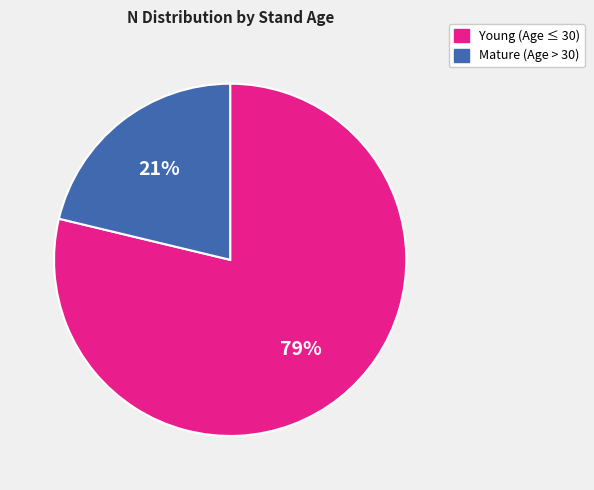

To the nearest percent, what is the average slice percentage?

50%